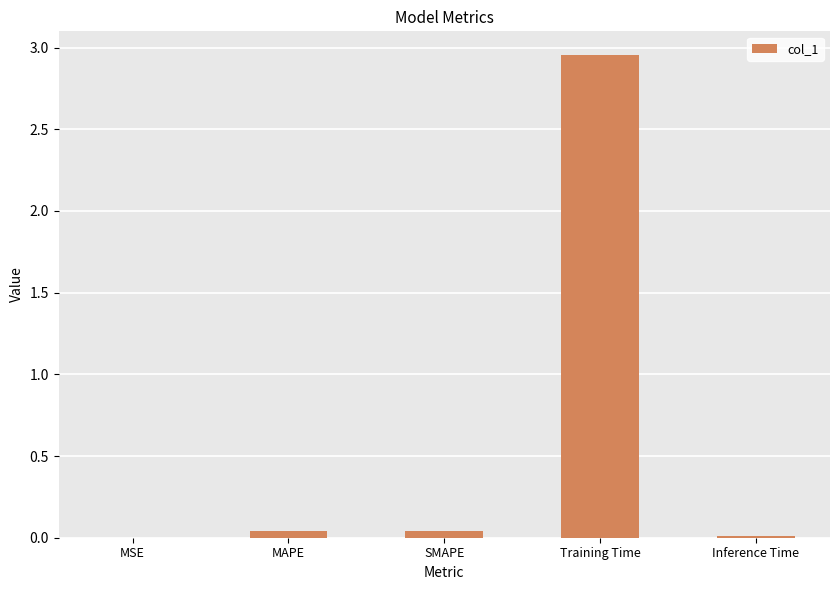

The value at MAPE is 0.0. True or false?

True